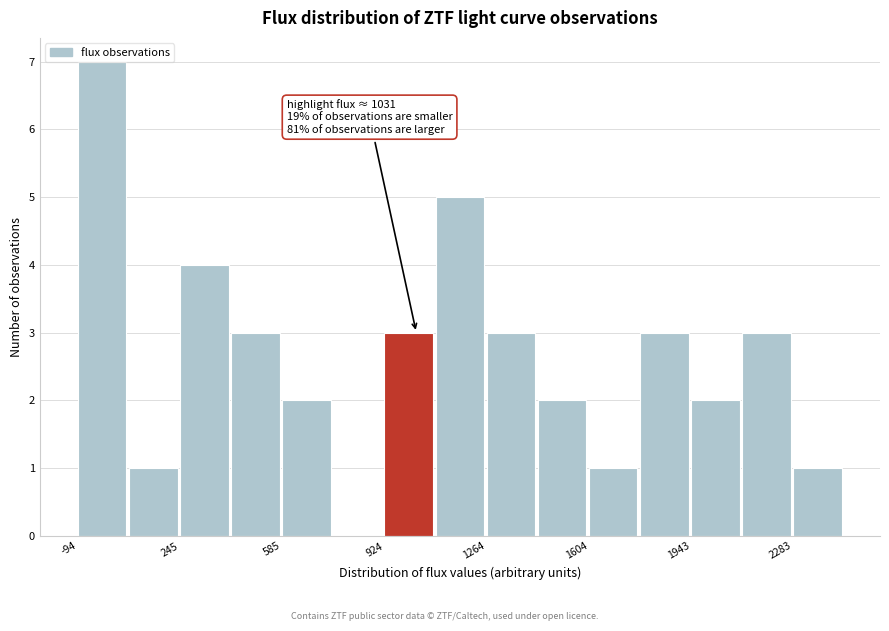

Around what value on the x-axis is the tallest bar? Give the approximate position of its centre, as read against the axis.

0